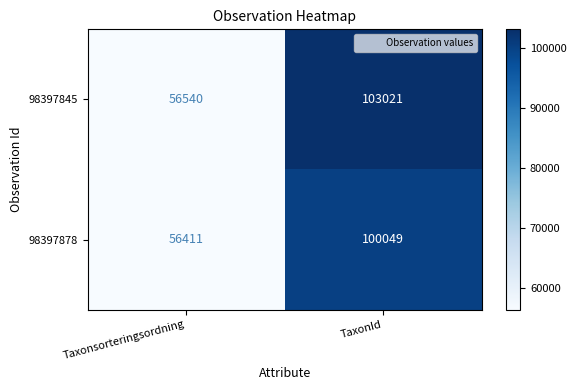

At which category is the sum across all series the highest?

TaxonId